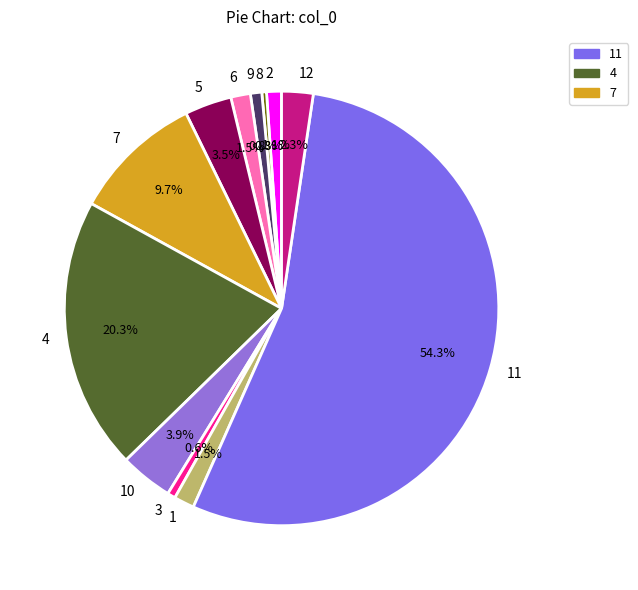

What percentage do 5 and 3 together represent?

4.1%